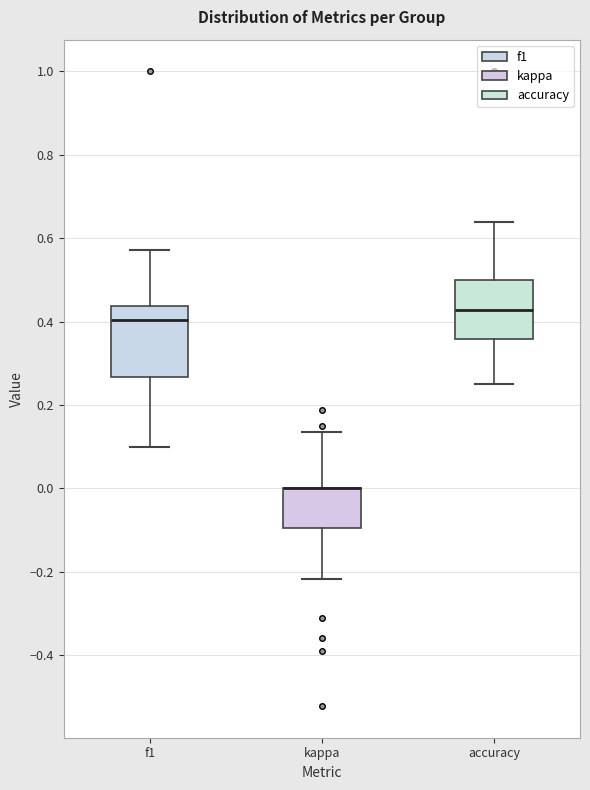

Reading left to right, transcribe this box plot: for each box, give where its median line is, the range the box spans, and where its two whiskers end, as read against the y-axis. The values are not printed on the chart, so give them approximately, as read against the axis.

f1: median 0.40, box 0.26 to 0.44, whiskers 0.10 to 0.58
kappa: median 0.00 (drawn on the box's upper edge), box -0.10 to 0.00, whiskers -0.22 to 0.14
accuracy: median 0.42, box 0.36 to 0.50, whiskers 0.26 to 0.64